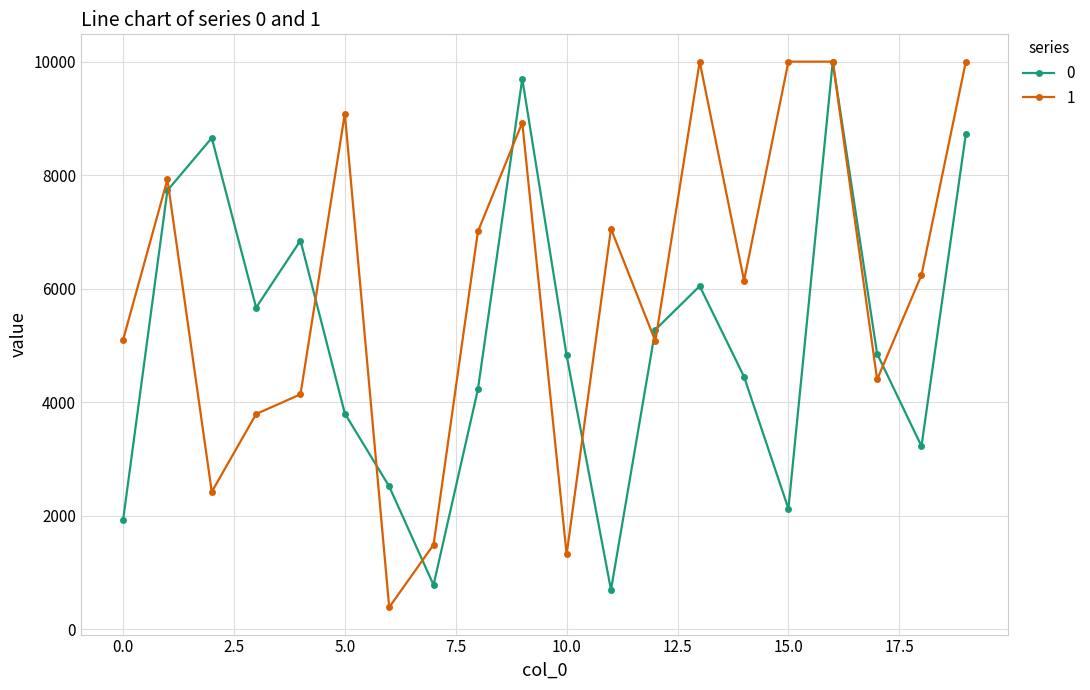

What is the smallest value displayed?

389.5